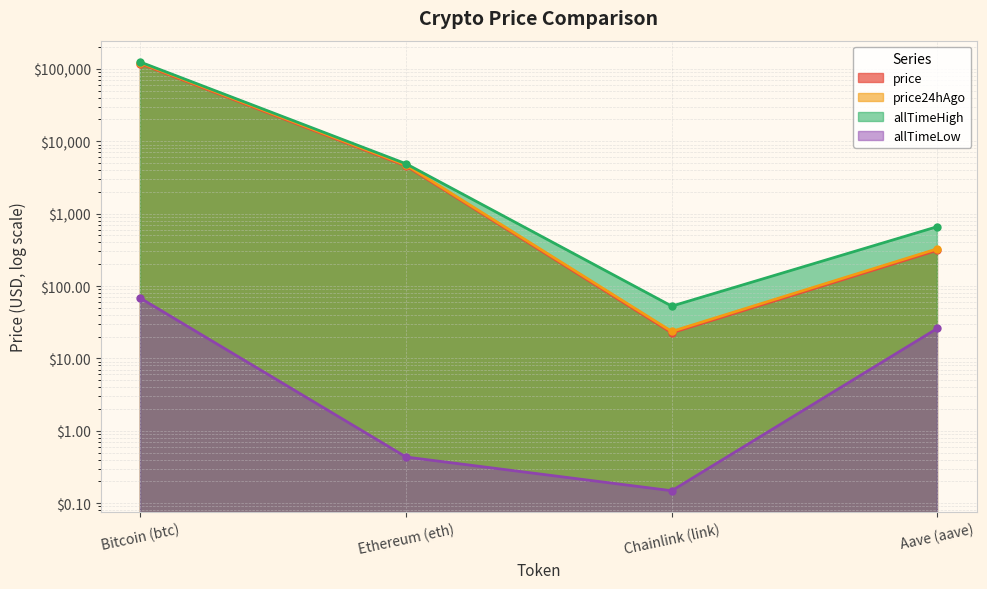

What are all the series names shown in the legend?

price, price24hAgo, allTimeHigh, allTimeLow